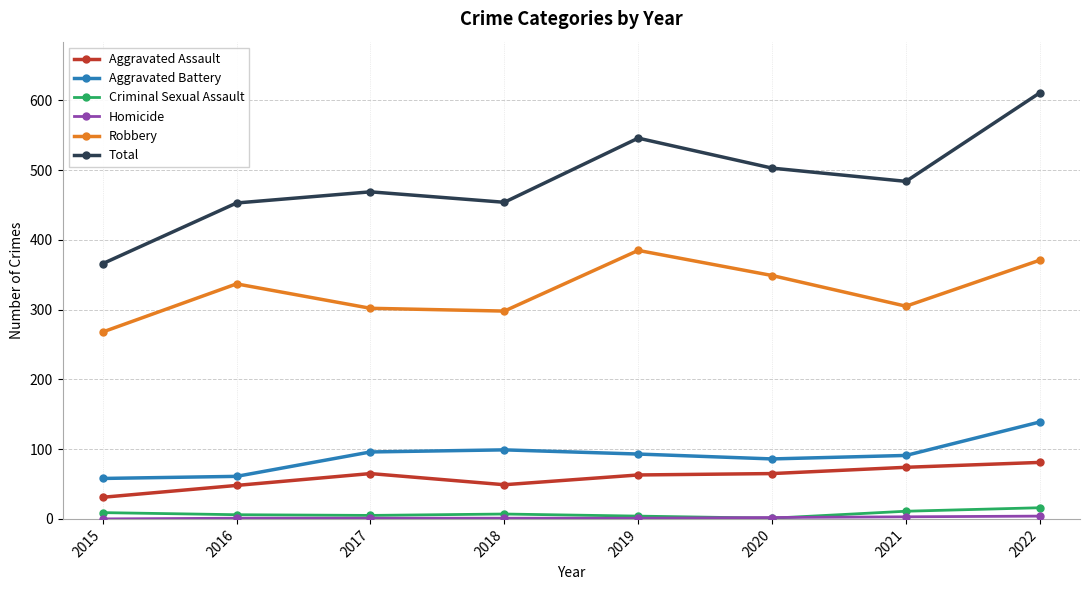

At how many categories does at least one series exceed 269?

8